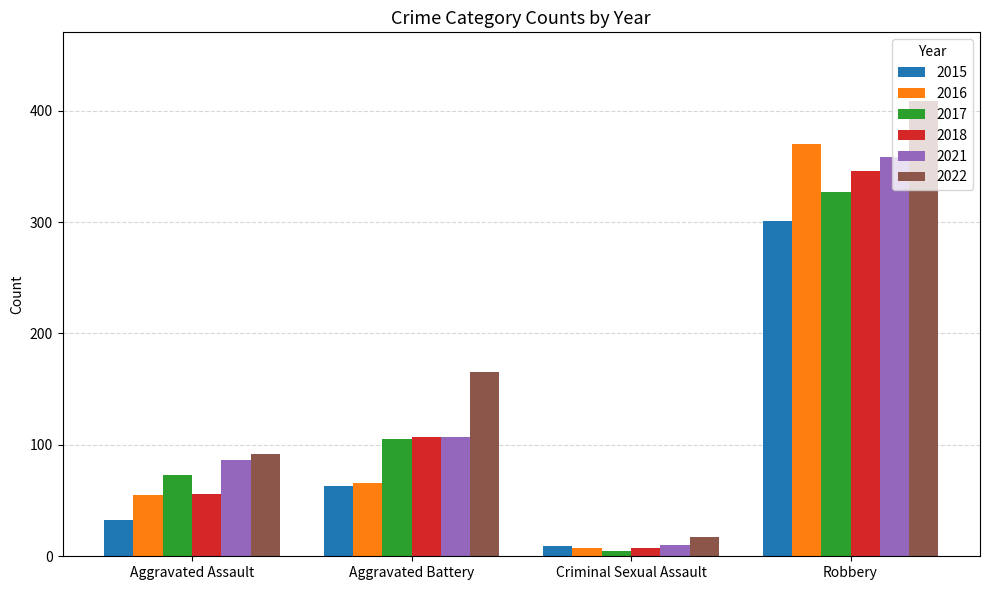

Does the chart contain any negative values?

No